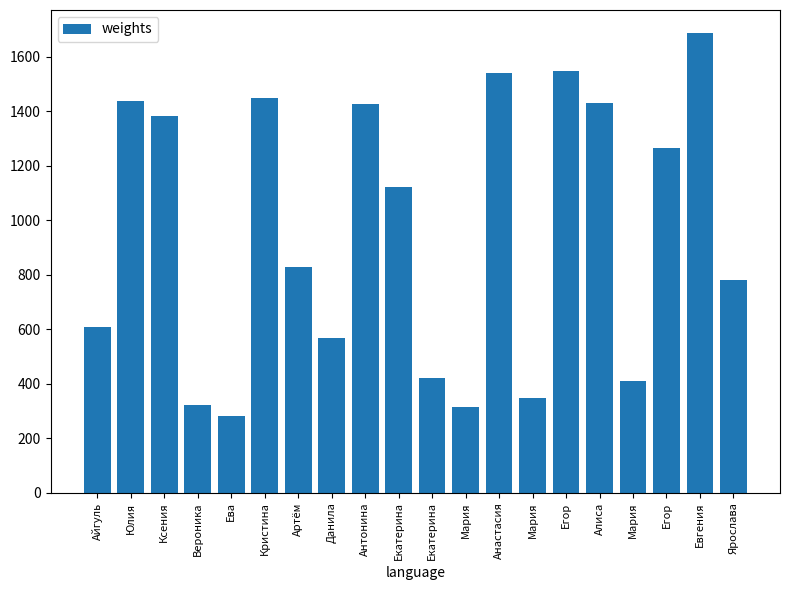

Count the number of data series in this chart.

1